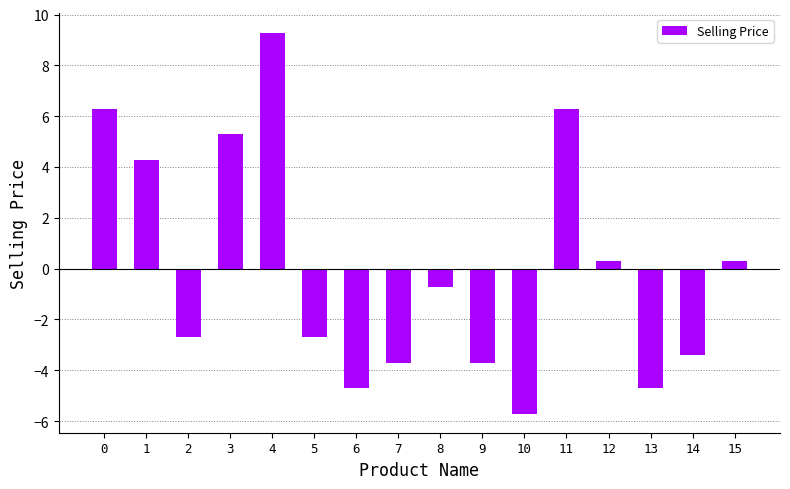

What is the change in value from 2 to 13?

-2.0